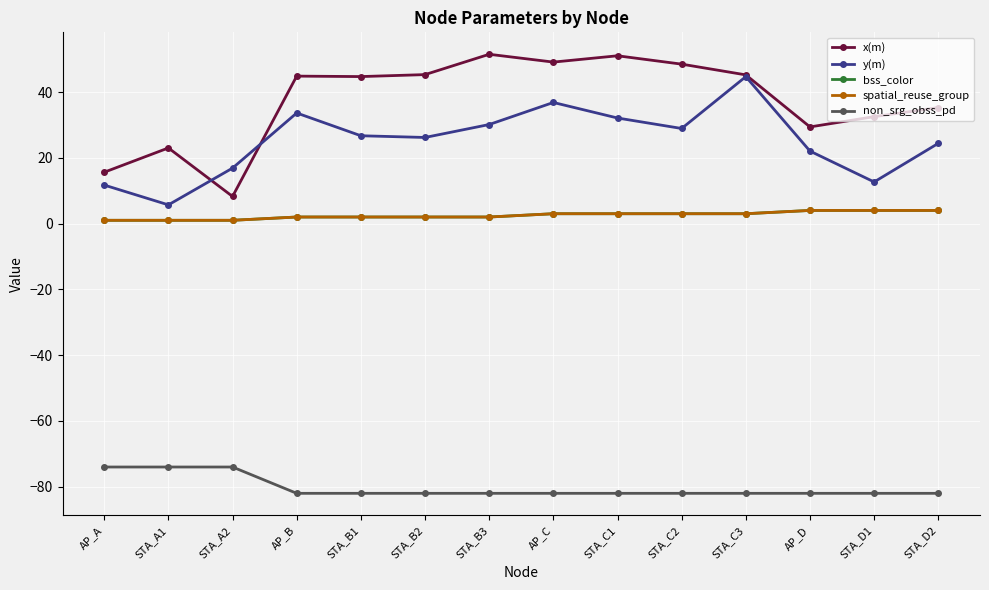

What is the difference between the maximum and second lowest values in the bss_color series?

3.0